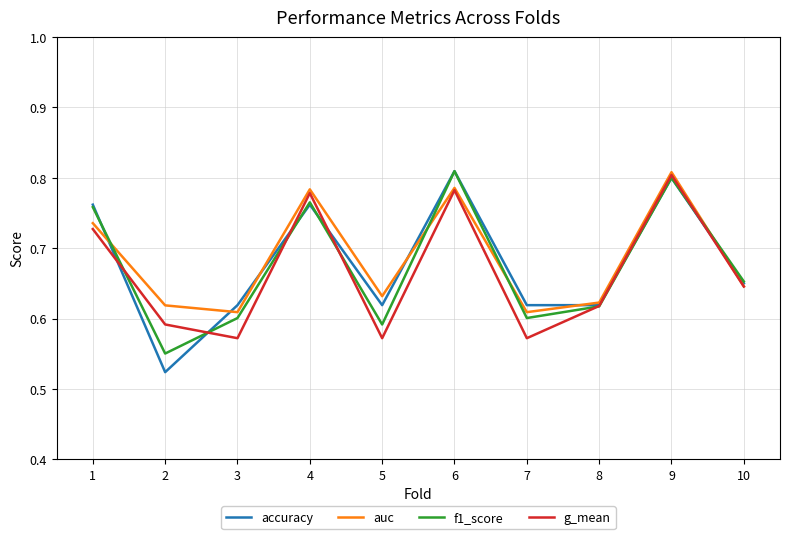

At which label does g_mean reach its peak?

9